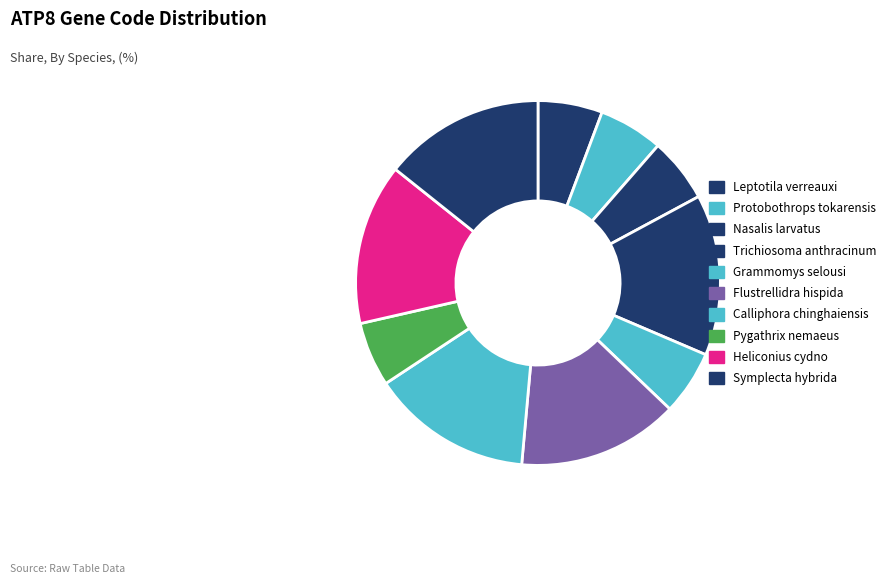

True or false: Trichiosoma anthracinum accounts for 14% of the total.

True